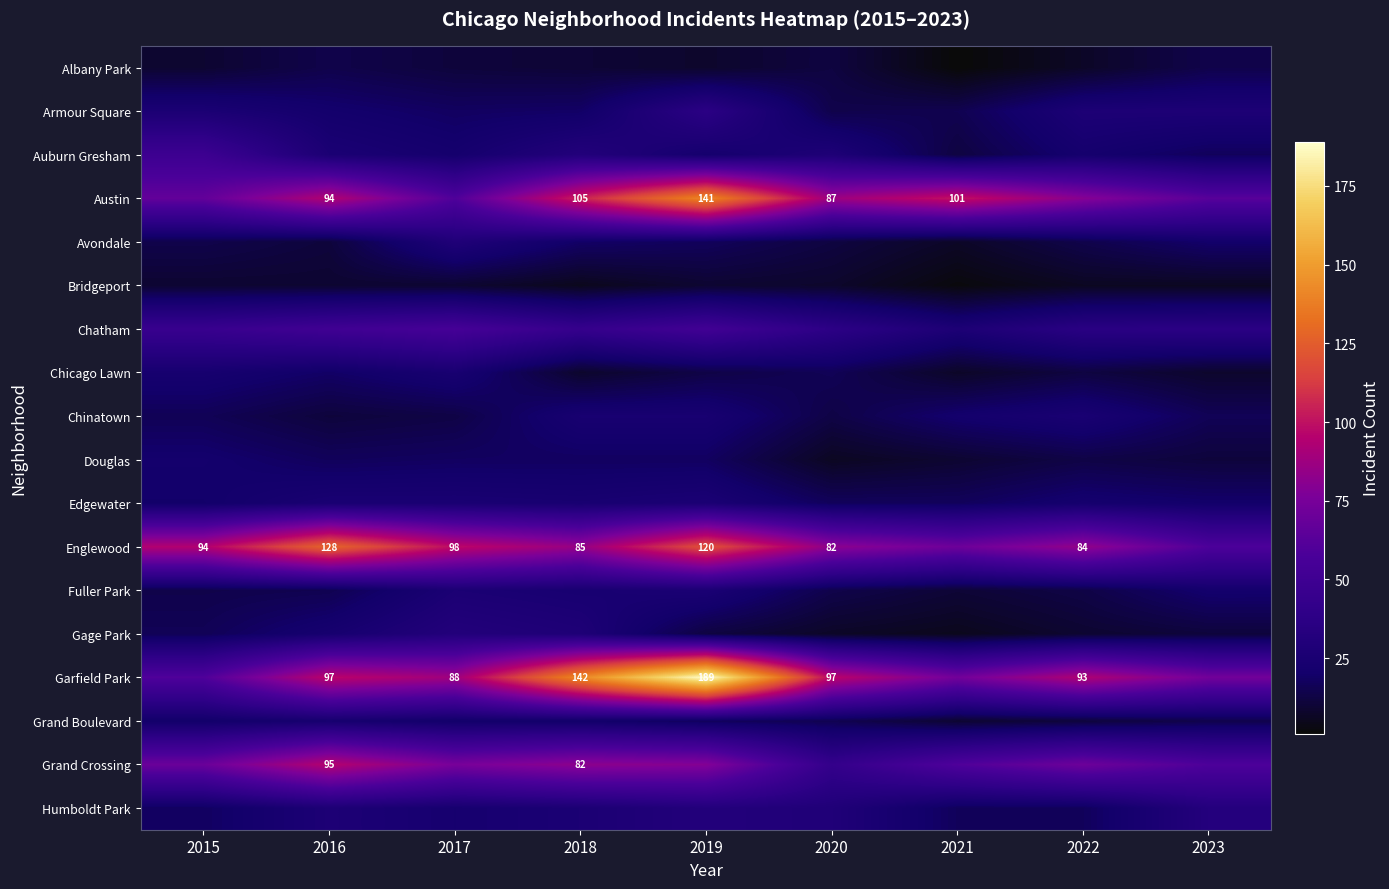

At how many categories does at least one series exceed 8?

9